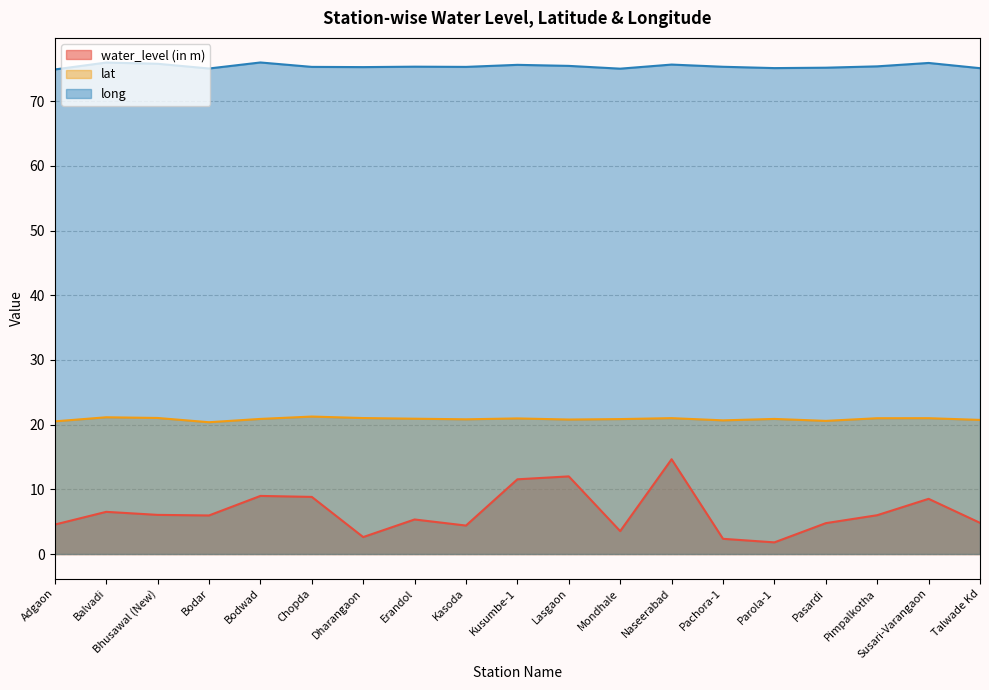

Reading left to right, list all the values displayed in this chart.

water_level (in m): 4.5	6.5	6.0	6.0	9.0	8.8	2.6	5.3	4.4	11.6	12.0	3.5	14.7	2.4	1.8	4.8	6.0	8.5	4.8
lat: 20.5	21.1	21.0	20.4	20.9	21.2	21.0	20.9	20.8	21.0	20.8	20.9	21.0	20.7	20.9	20.6	21.0	21.0	20.7
long: 74.9	76.0	75.8	75.1	76.0	75.3	75.3	75.3	75.3	75.6	75.5	75.0	75.7	75.3	75.1	75.2	75.4	75.9	75.1